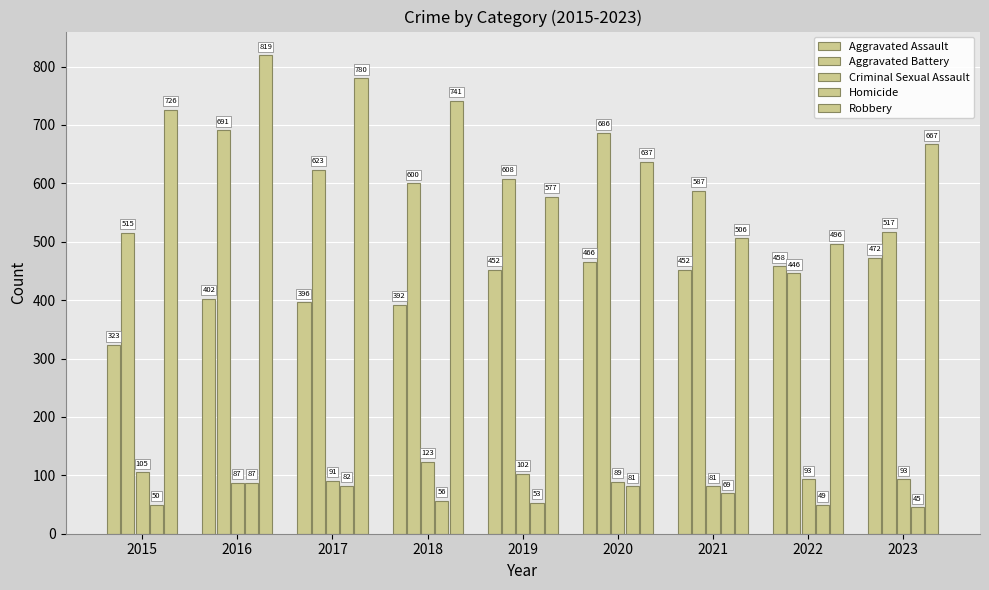

The Aggravated Assault series shows 323 at 2015. True or false?

True